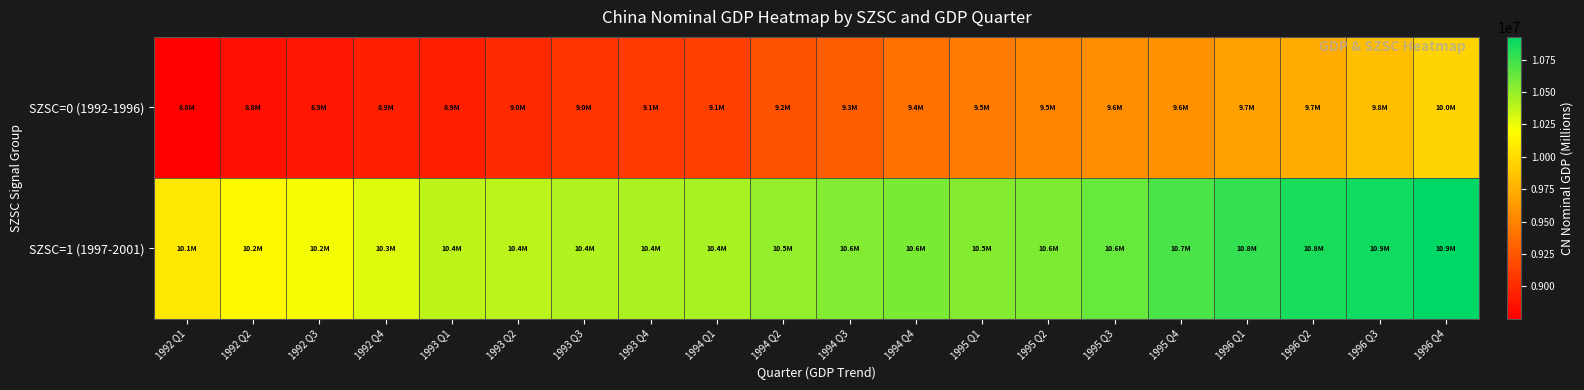

Reading left to right, transcribe all the data shown in this chart.

SZSC=0 (1992-1996): 1992 Q1=8752192.6	1992 Q2=8845628.9	1992 Q3=8881672.8	1992 Q4=8930471.6	1993 Q1=8926828.5	1993 Q2=8996948.0	1993 Q3=9042839.2	1993 Q4=9076638.5	1994 Q1=9111059.4	1994 Q2=9222570.8	1994 Q3=9288616.6	1994 Q4=9394578.0	1995 Q1=9462438.8	1995 Q2=9501619.2	1995 Q3=9558413.6	1995 Q4=9572135.8	1996 Q1=9666250.9	1996 Q2=9724899.4	1996 Q3=9837455.8	1996 Q4=9956099.2
SZSC=1 (1997-2001): 1992 Q1=10070867.0	1992 Q2=10166348.9	1992 Q3=10222849.8	1992 Q4=10295129.1	1993 Q1=10386106.2	1993 Q2=10395823.2	1993 Q3=10416658.6	1993 Q4=10434708.5	1994 Q1=10443821.1	1994 Q2=10504623.5	1994 Q3=10553505.5	1994 Q4=10571434.8	1995 Q1=10548557.9	1995 Q2=10562616.0	1995 Q3=10628784.8	1995 Q4=10707700.9	1996 Q1=10776818.0	1996 Q2=10845210.4	1996 Q3=10877698.1	1996 Q4=10924915.6